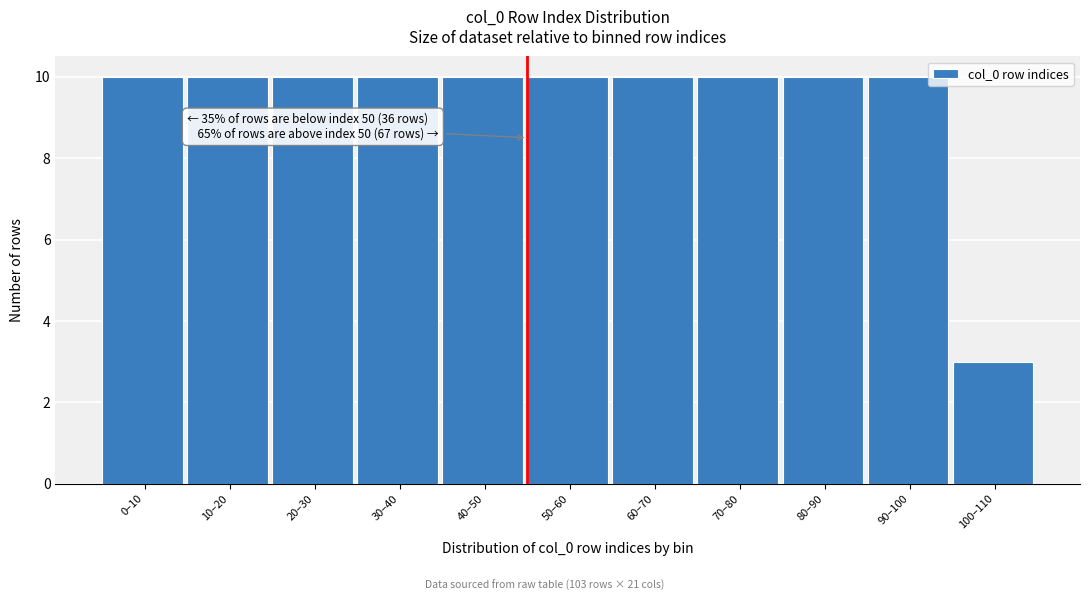

Reading right to left, what are all the values shown in this chart?

100–110=3	90–100=10	80–90=10	70–80=10	60–70=10	50–60=10	40–50=10	30–40=10	20–30=10	10–20=10	0–10=10